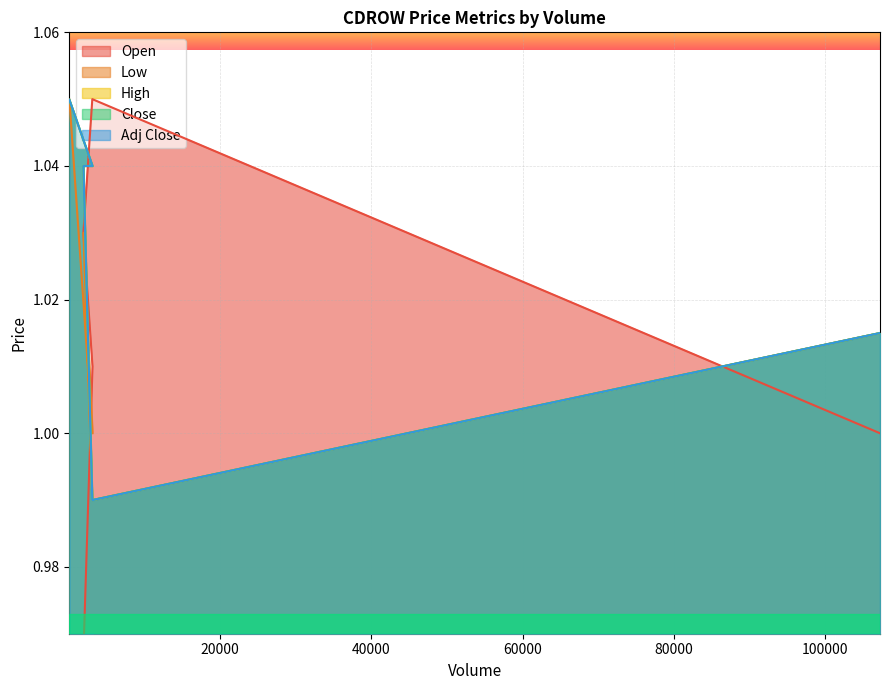

Which series has the largest total across all categories?

High